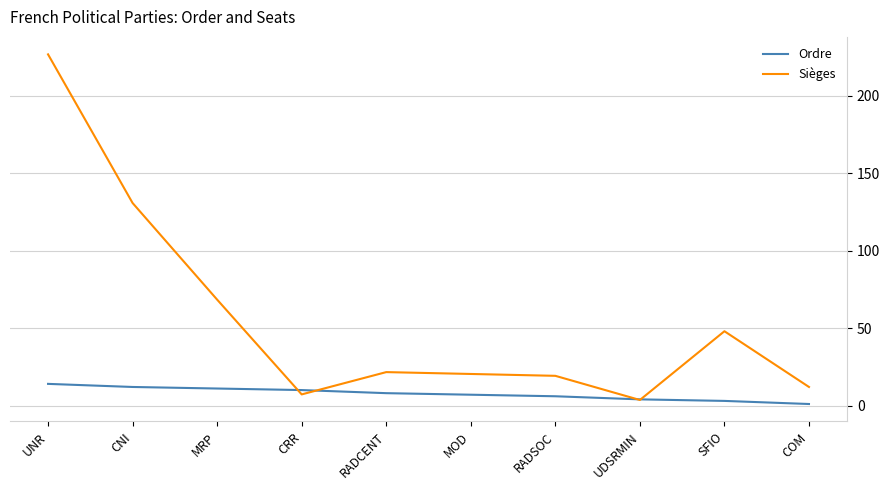

What is the difference between the maximum and minimum values in the Ordre series?

13.0